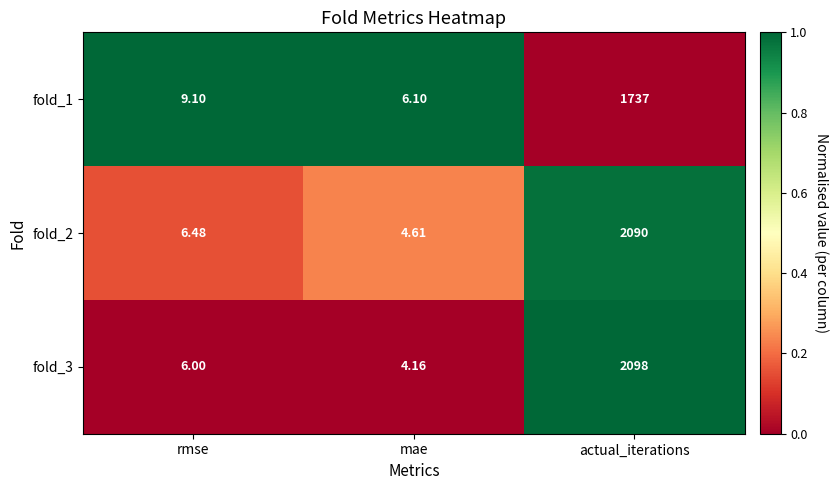

At which label does fold_1 first exceed 9?

rmse